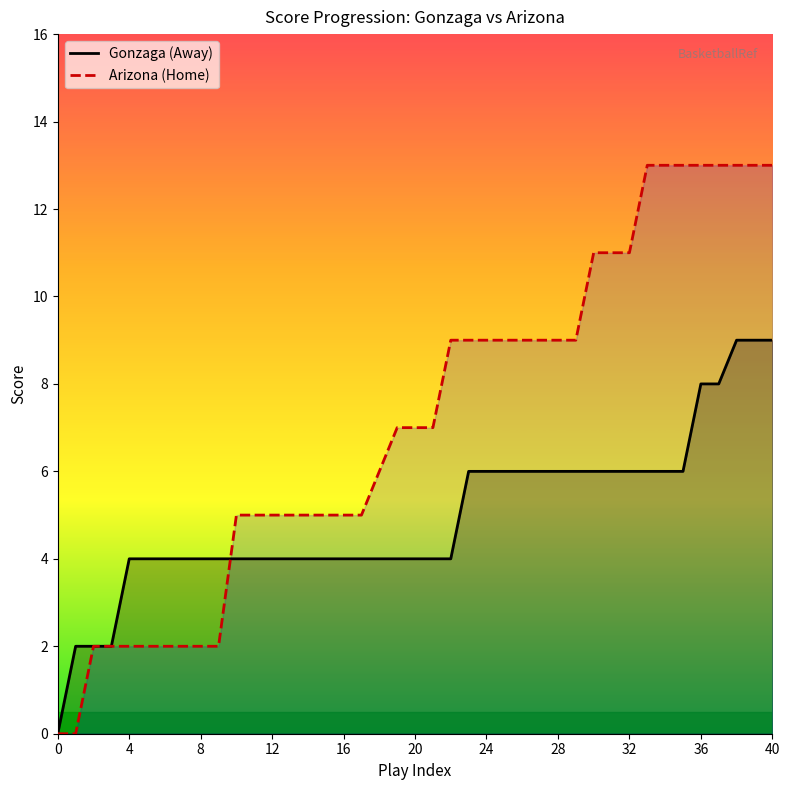

Rank the series by their maximum value, from lowest to highest.

Gonzaga (Away), Arizona (Home)